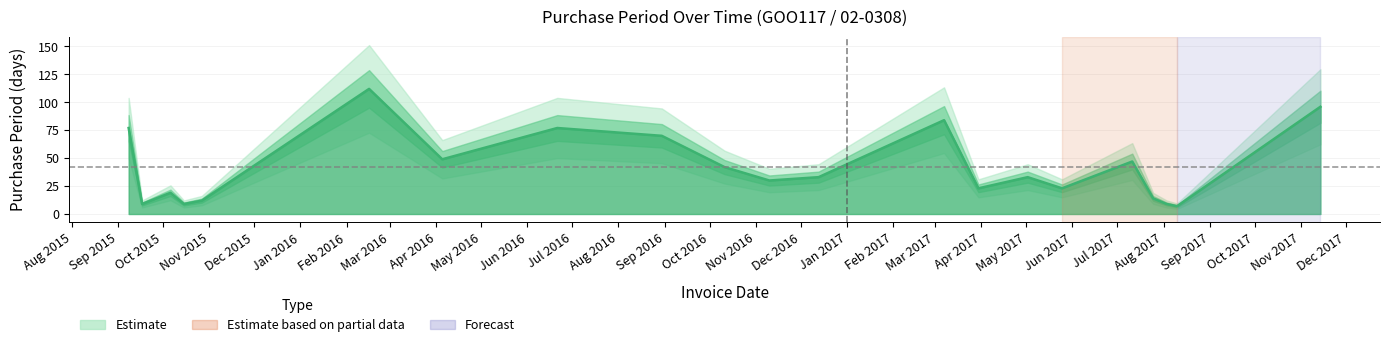

How many points are higher than both their immediate neighbors (excluding endpoints)?

6